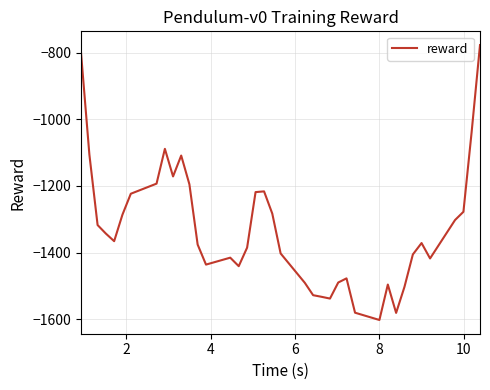

What is the smallest value displayed?

-1602.5